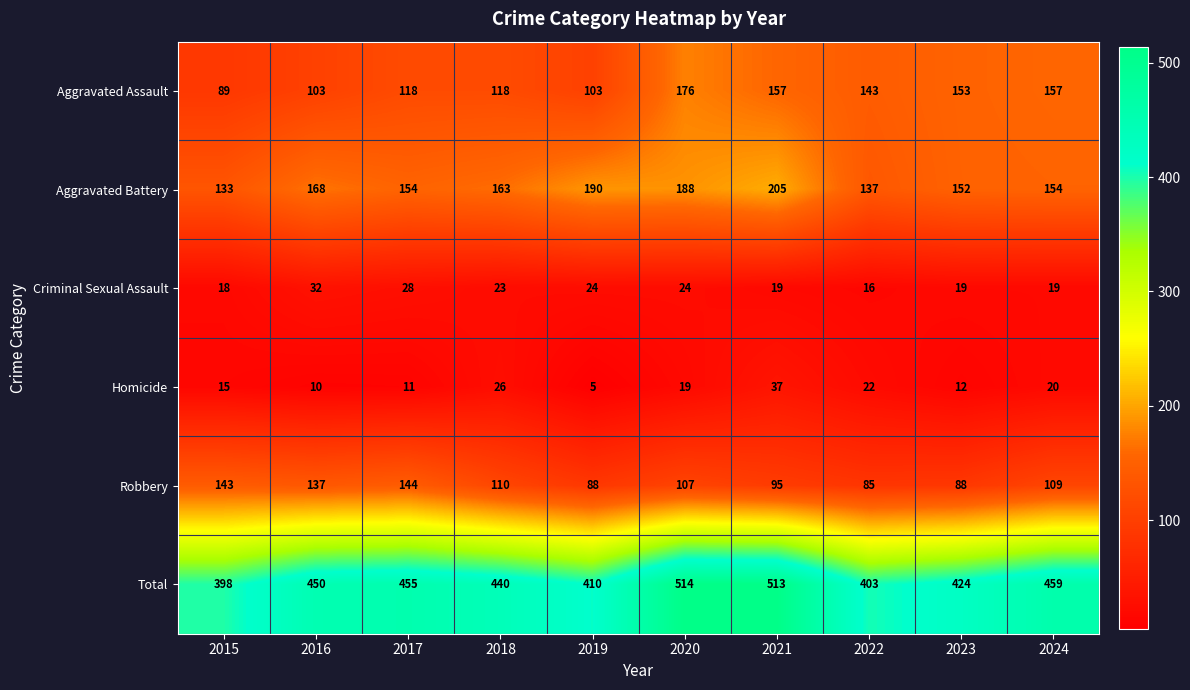

What is the total value across all series at 2016?

900